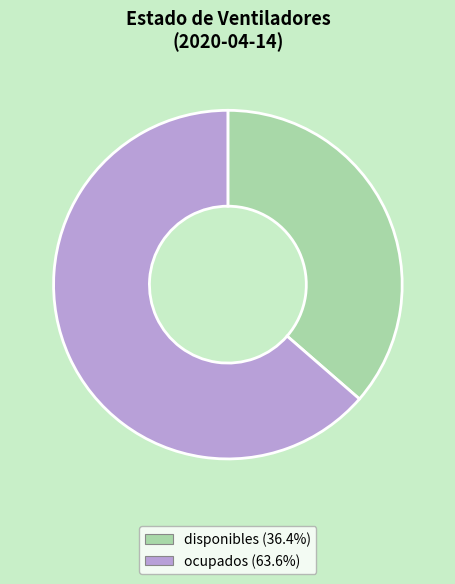

Which slice is the smallest?

disponibles